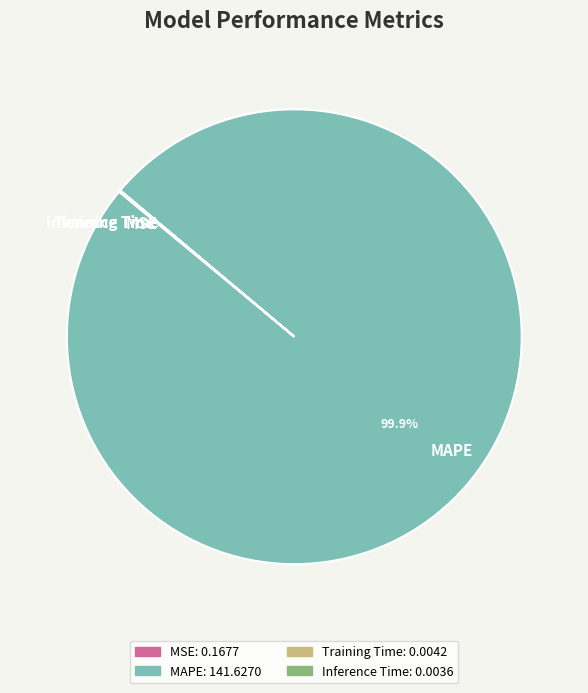

What percentage is the MAPE slice, to the nearest percent?

100%